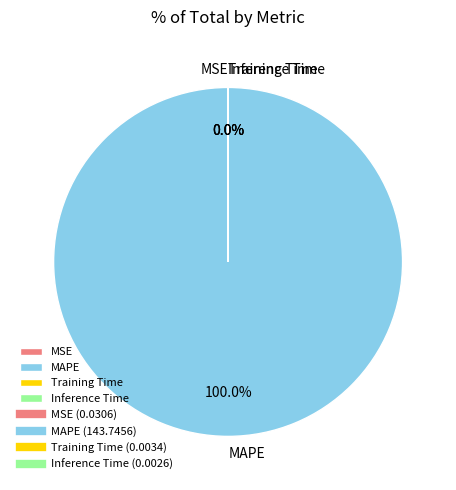

What is the largest slice in the pie chart?

MAPE